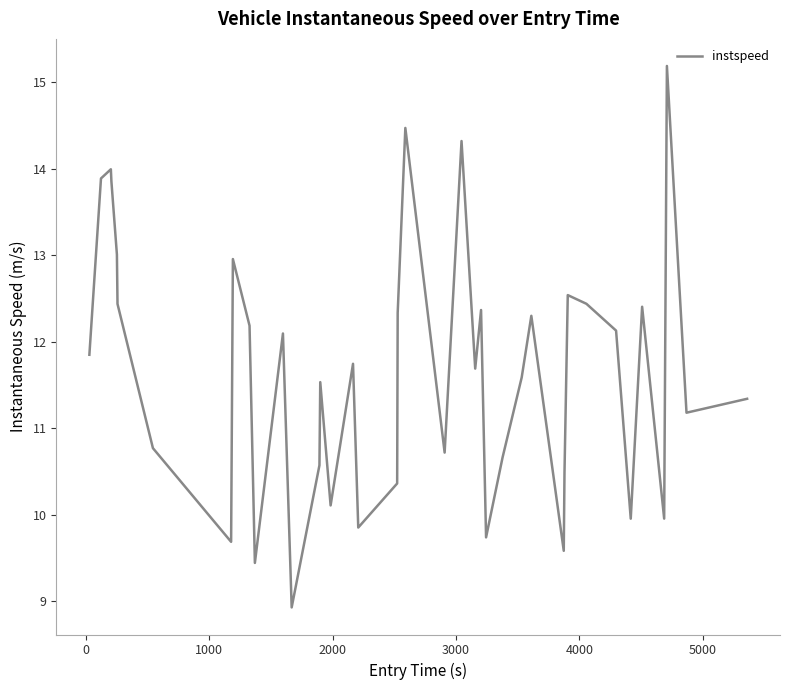

What is the smallest value displayed?

8.9